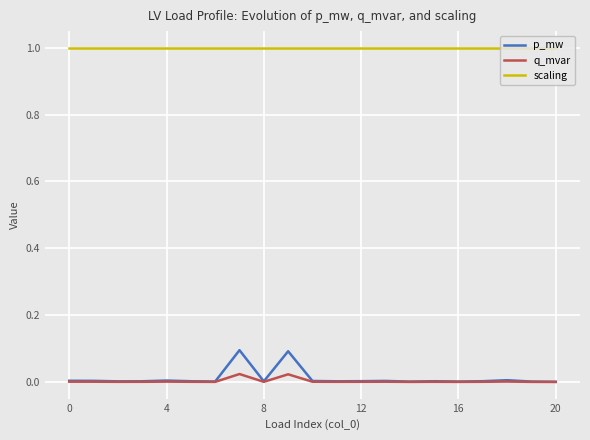

Rank the series by their maximum value, from highest to lowest.

scaling, p_mw, q_mvar